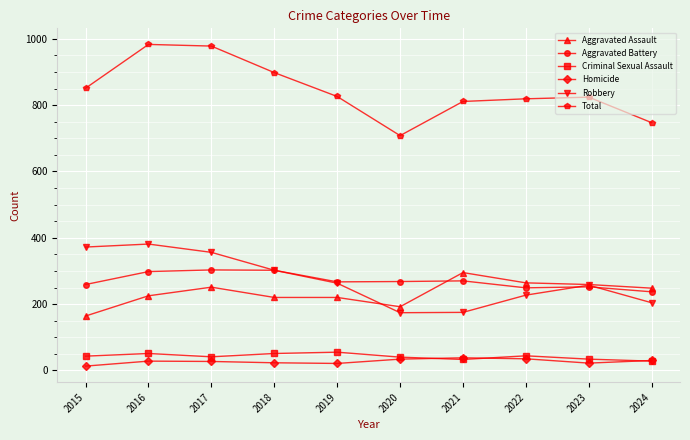

What is the minimum value for Robbery?

174